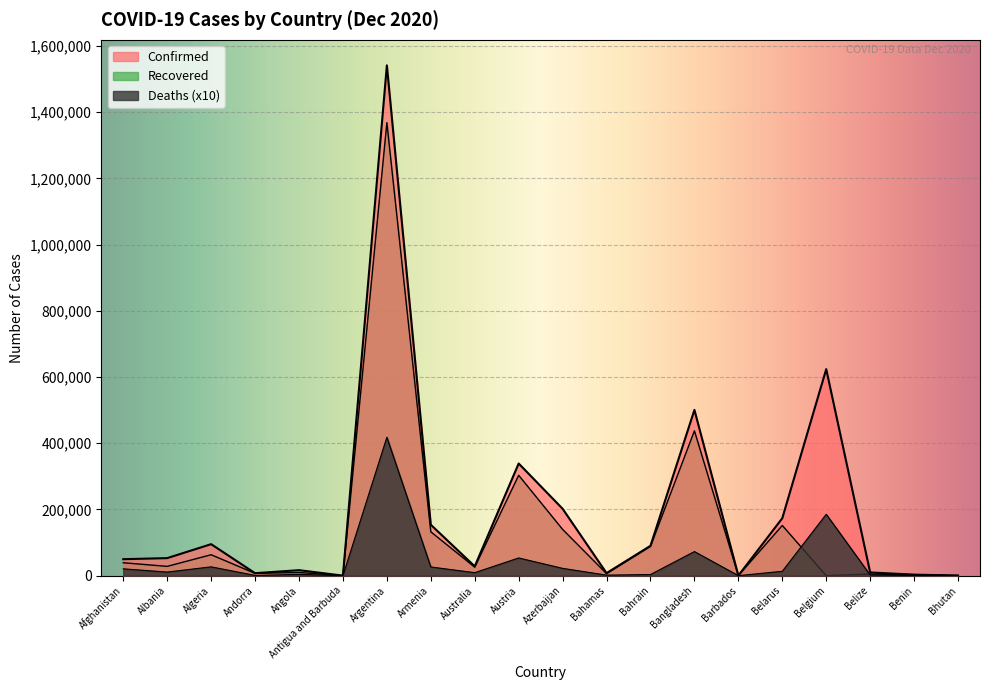

Reading left to right, transcribe all the data shown in this chart.

Confirmed: Afghanistan=49817	Albania=53003	Algeria=95203	Andorra=7577	Angola=16644	Antigua and Barbuda=153	Argentina=1541285	Armenia=153825	Australia=28197	Austria=338854	Azerbaijan=202088	Bahamas=7746	Bahrain=90282	Bangladesh=500713	Barbados=307	Belarus=173523	Belgium=623760	Belize=9791	Benin=3167	Bhutan=446
Recovered: Afghanistan=39006	Albania=28121	Algeria=63260	Andorra=6997	Angola=9592	Antigua and Barbuda=143	Argentina=1368346	Armenia=132532	Australia=25708	Austria=303213	Azerbaijan=139779	Bahamas=6122	Bahrain=88331	Bangladesh=437527	Barbados=280	Belarus=151635	Belgium=0	Belize=4779	Benin=3061	Bhutan=423
Deaths: Afghanistan=20670	Albania=10880	Algeria=26660	Andorra=810	Angola=3870	Antigua and Barbuda=50	Argentina=418130	Armenia=26300	Australia=9080	Austria=53510	Azerbaijan=22100	Bahamas=1640	Bahrain=3490	Bangladesh=72800	Barbados=70	Belarus=13240	Belgium=185450	Belize=2130	Benin=440	Bhutan=0